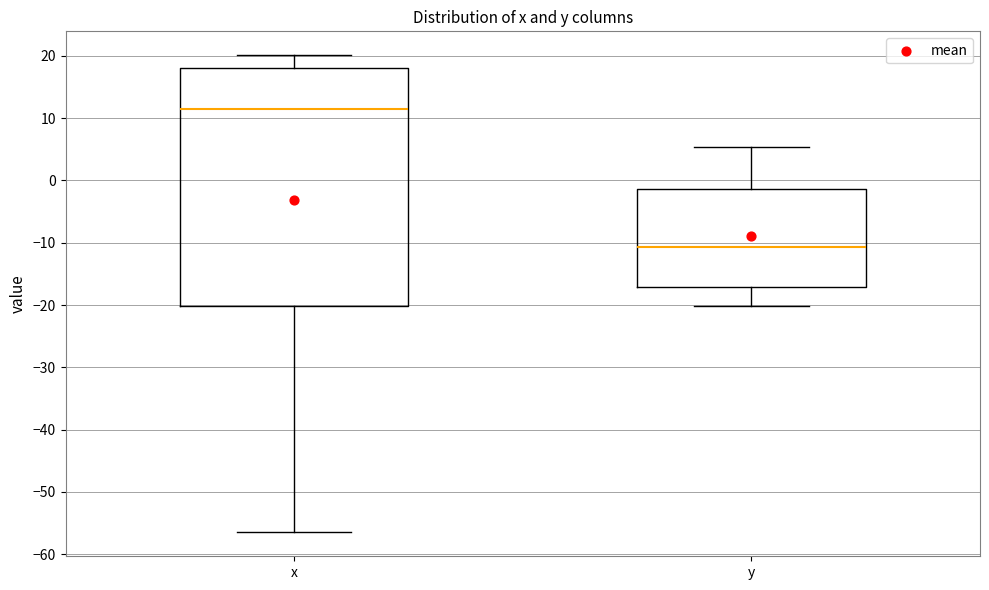

Where does the median line of the box for x sit on the y-axis? The values are not printed on the chart, so give them approximately, as read against the axis.

12